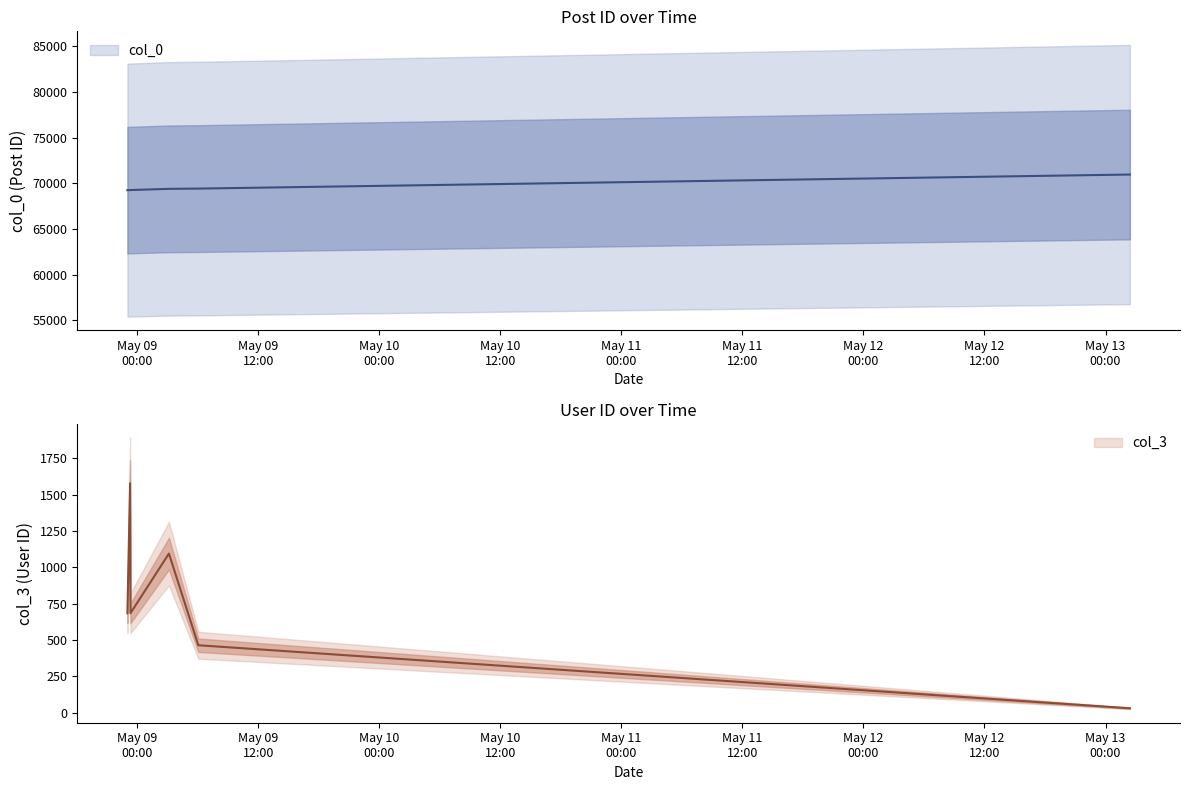

The col_0 series shows 19257 at 2007-05-09 03:08:00. True or false?

False